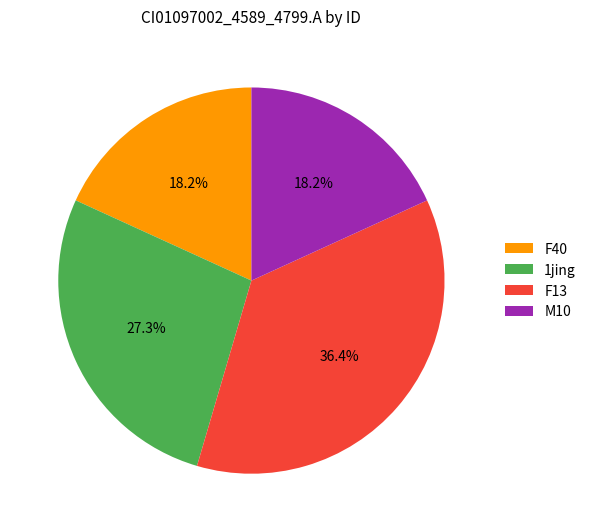

Is 1jing the majority of the pie?

No